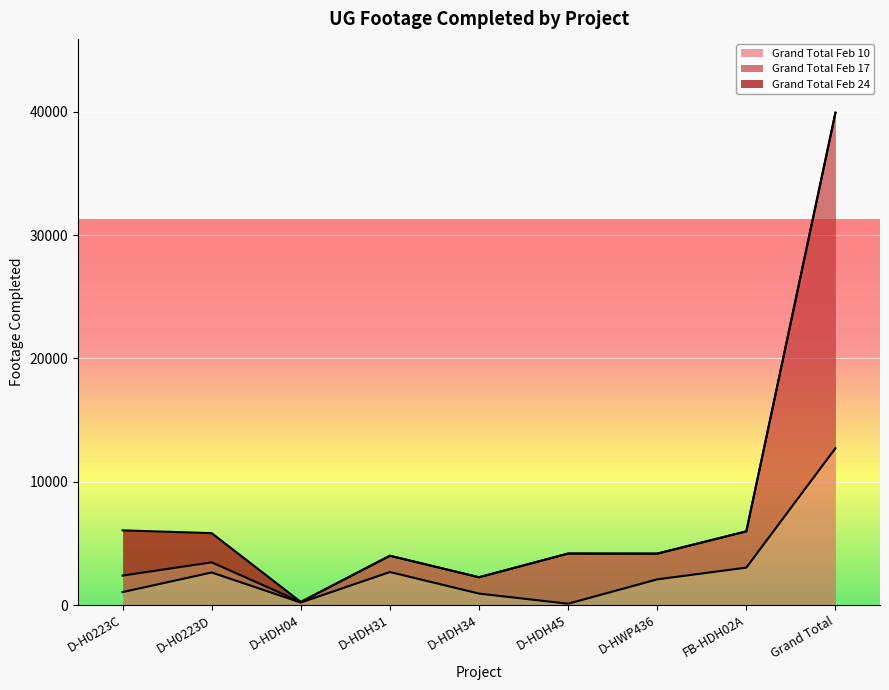

What position from the right is D-H0223D?

8